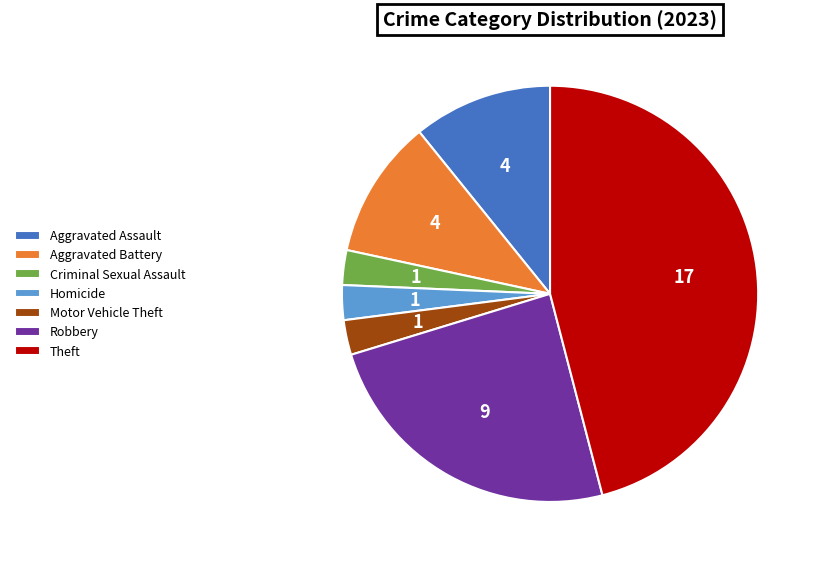

How many segments does this pie chart have?

7